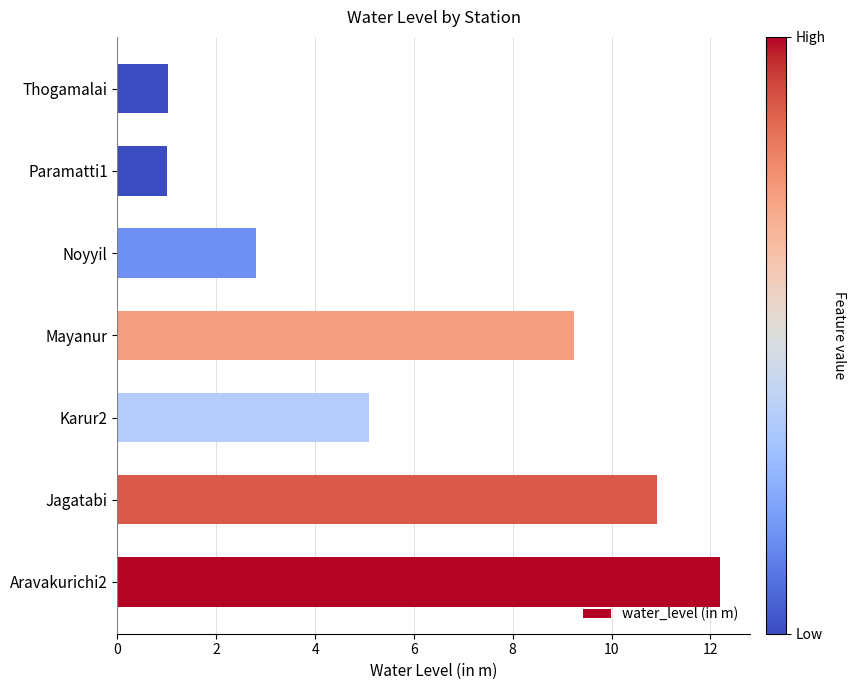

At which label is the value closest to 6?

Karur2